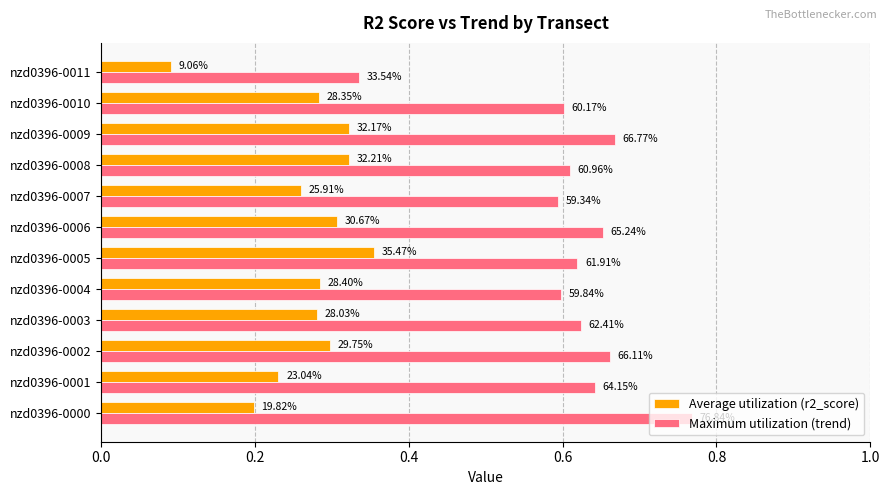

What are all the series names shown in the legend?

Average utilization (r2_score), Maximum utilization (trend)